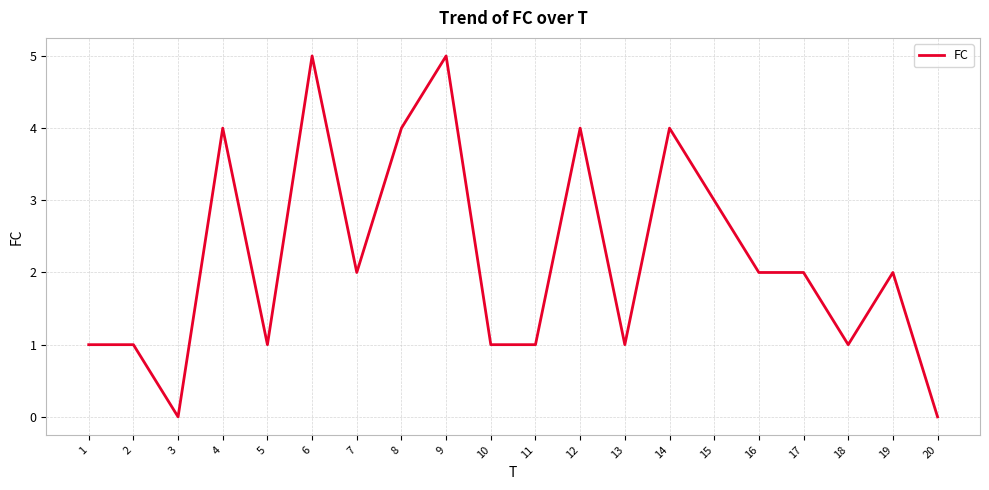

True or false: the data shows 1 at 11.

True